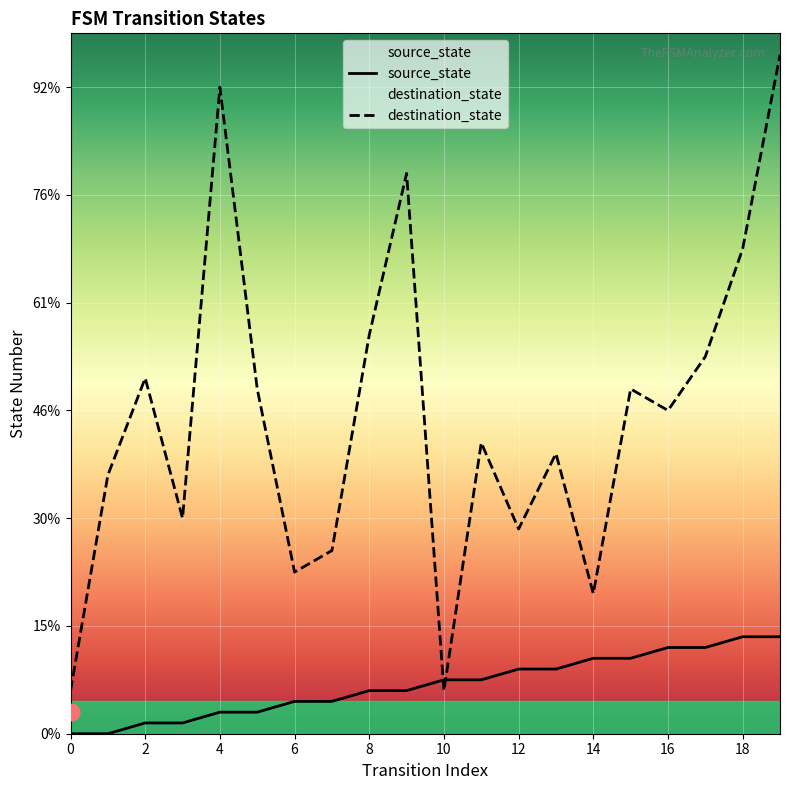

Between which two adjacent categories do destination_state and source_state first intersect?

9 and 10